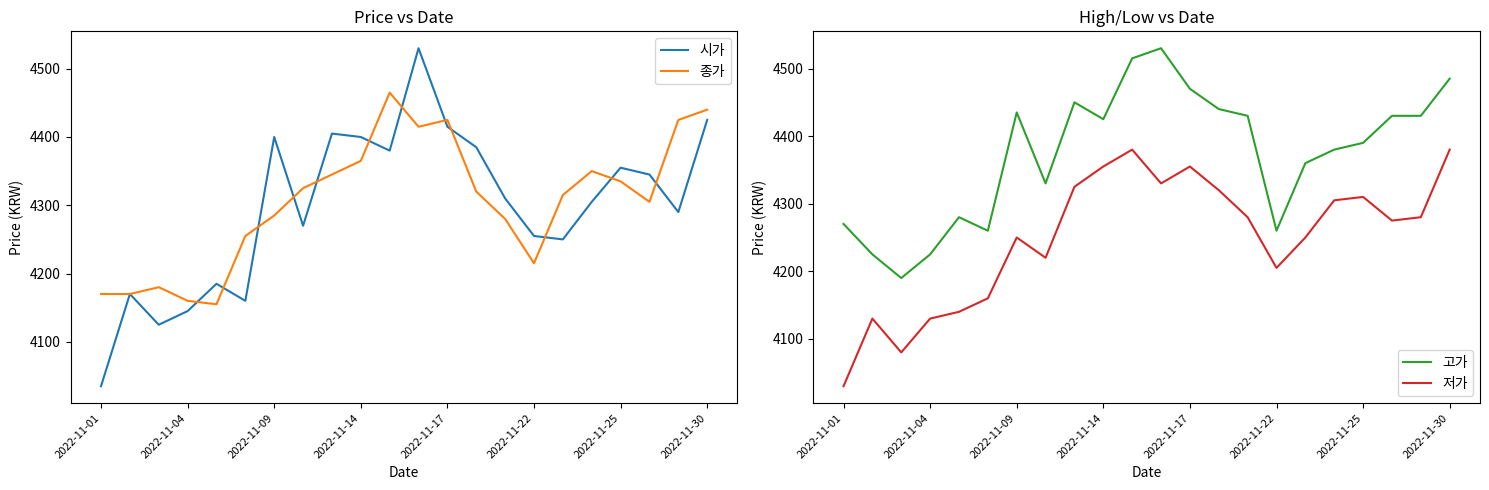

How many lines are shown in the chart?

4